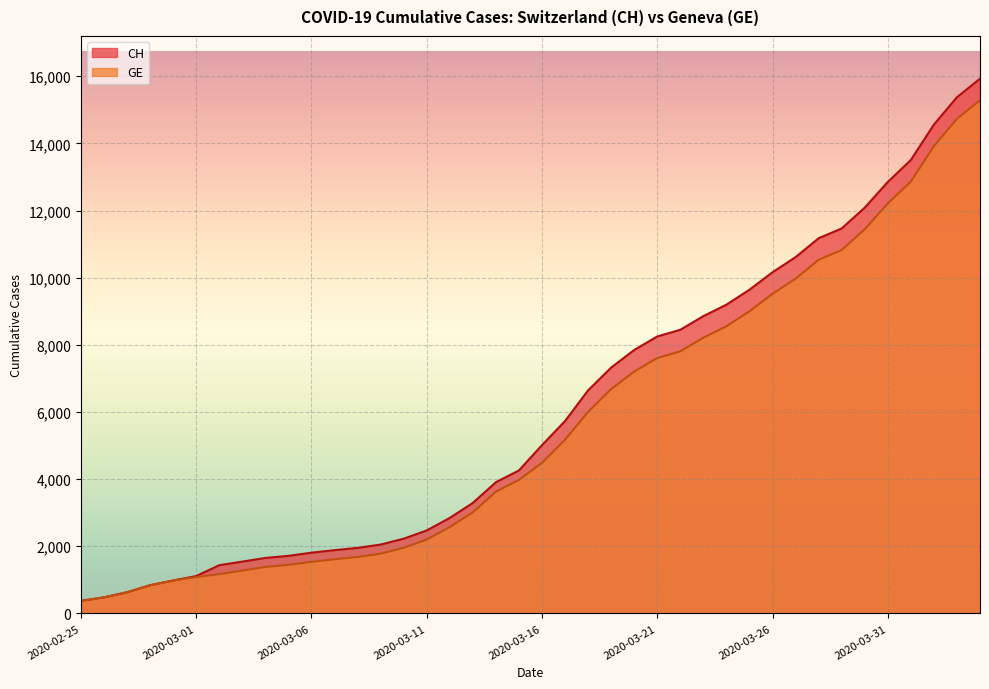

List the series in order of their peak value, highest first.

CH, GE